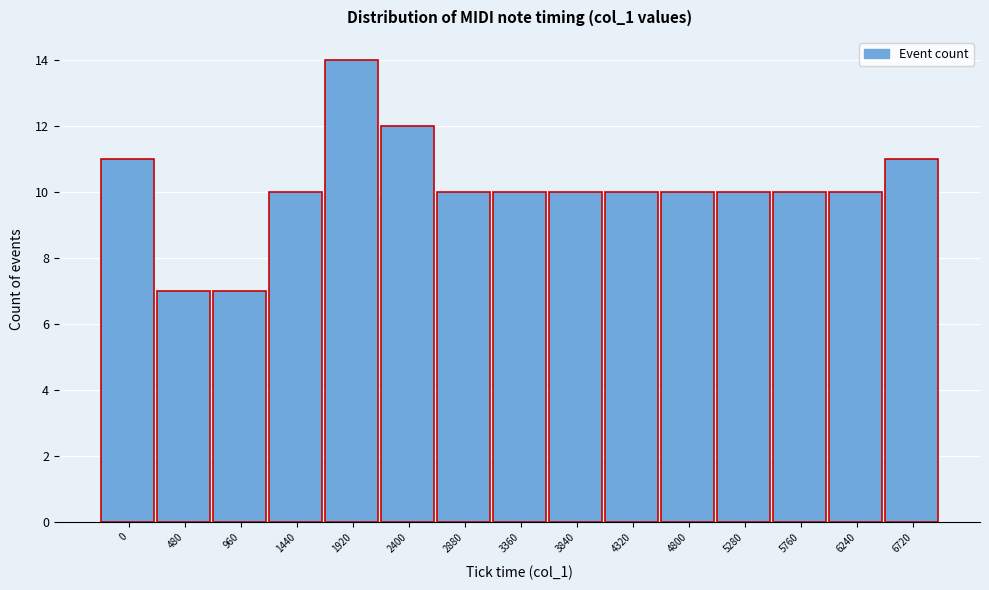

Reading left to right, what are all the values shown in this chart?

11	7	7	10	14	12	10	10	10	10	10	10	10	10	11